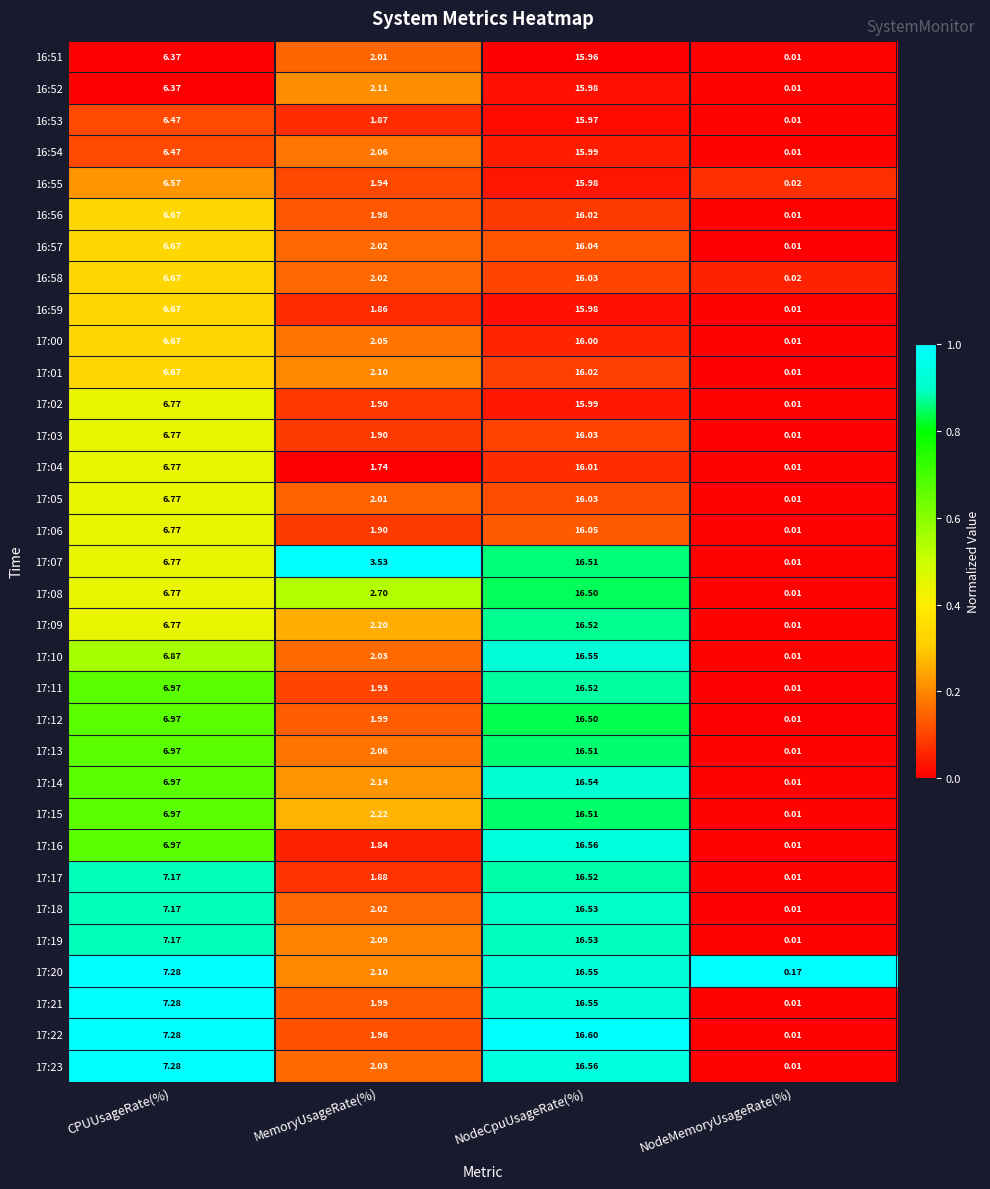

Is the value of 17:05 at NodeCpuUsageRate(%) greater than the value of 17:19 at MemoryUsageRate(%)?

Yes